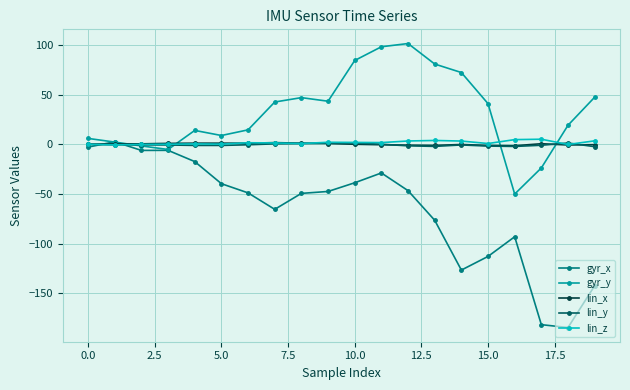

Which series has the largest total across all categories?

gyr_y